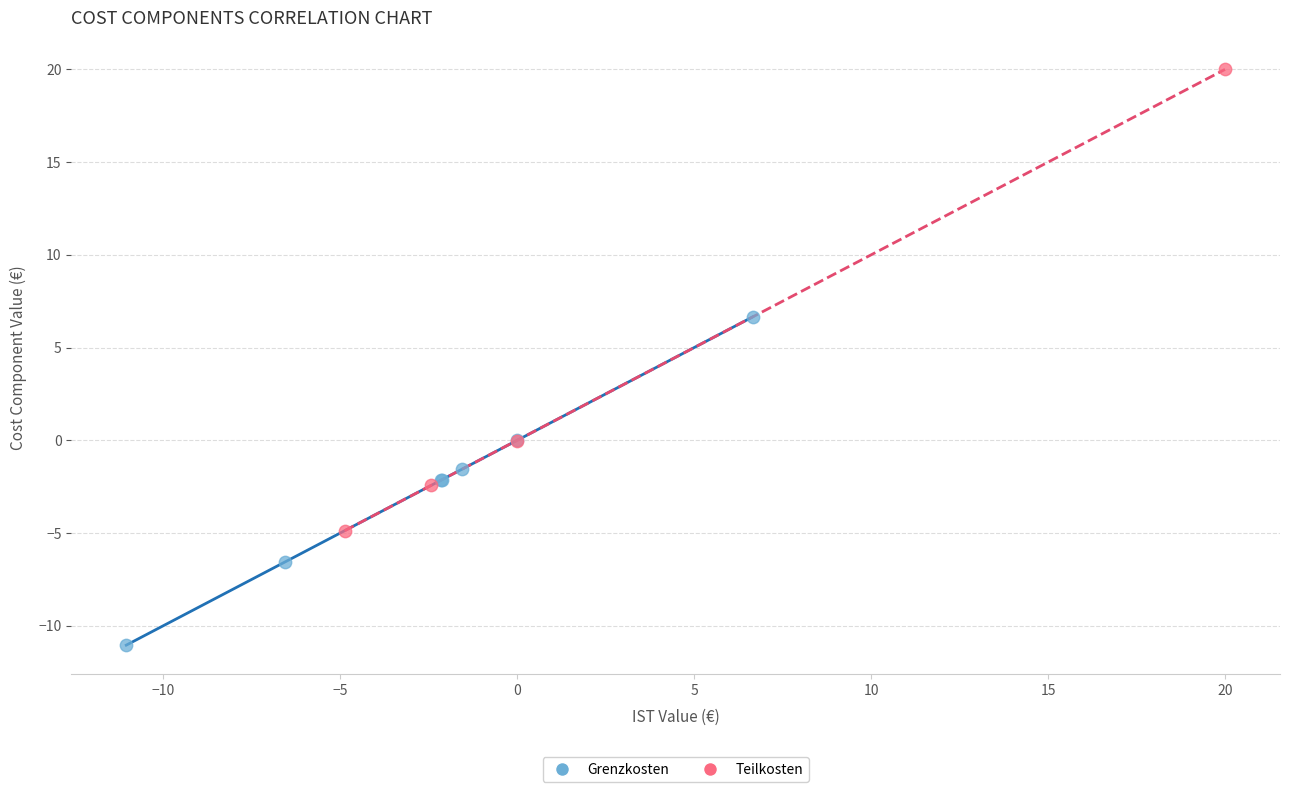

Which series reaches the minimum Y coordinate?

Grenzkosten